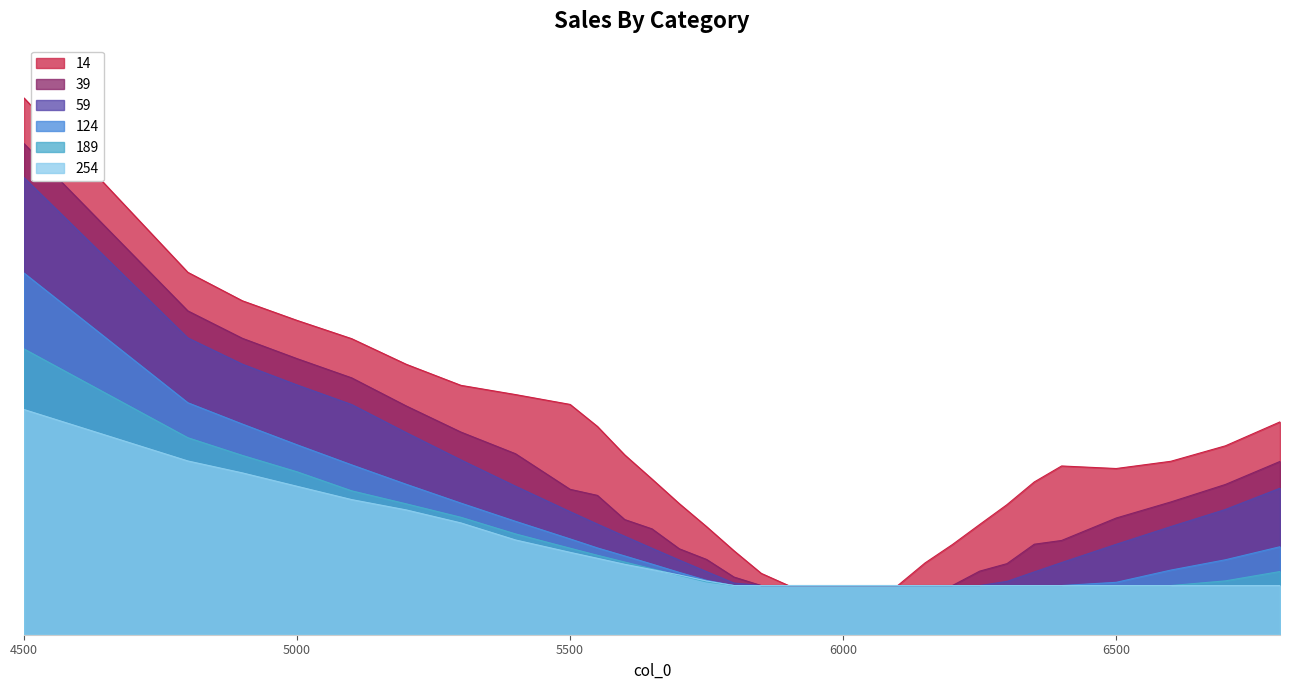

True or false: 39 has more than 2 points higher than both neighbors.

False